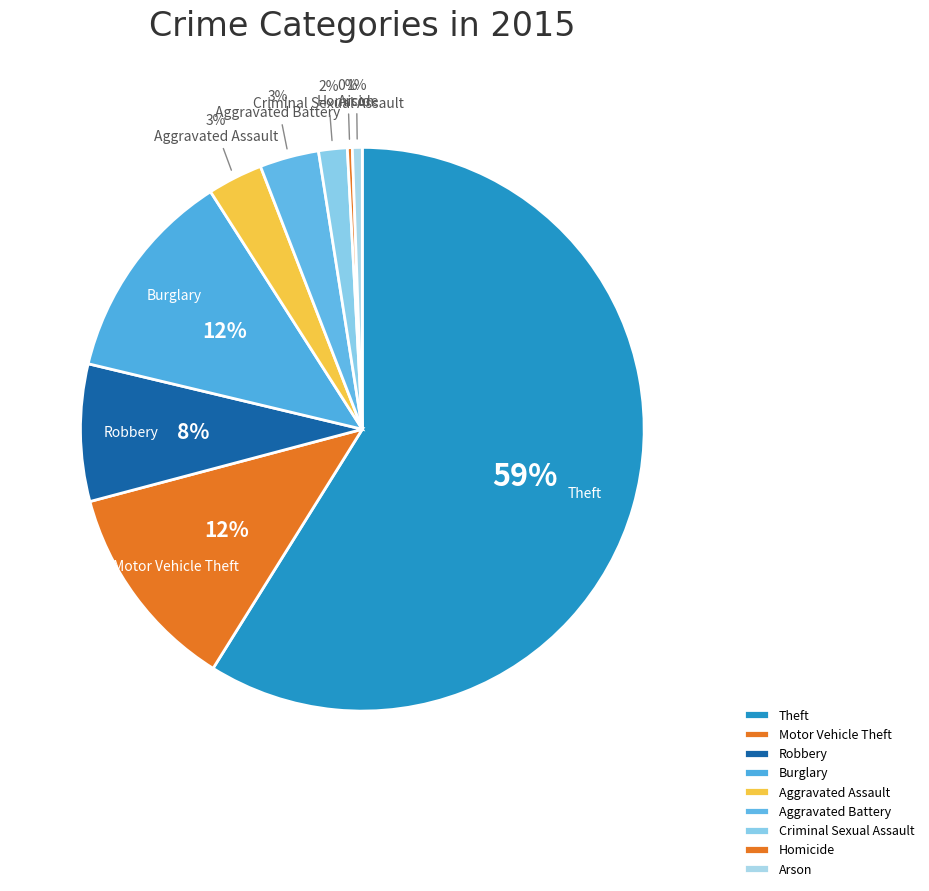

How many segments does this pie chart have?

9